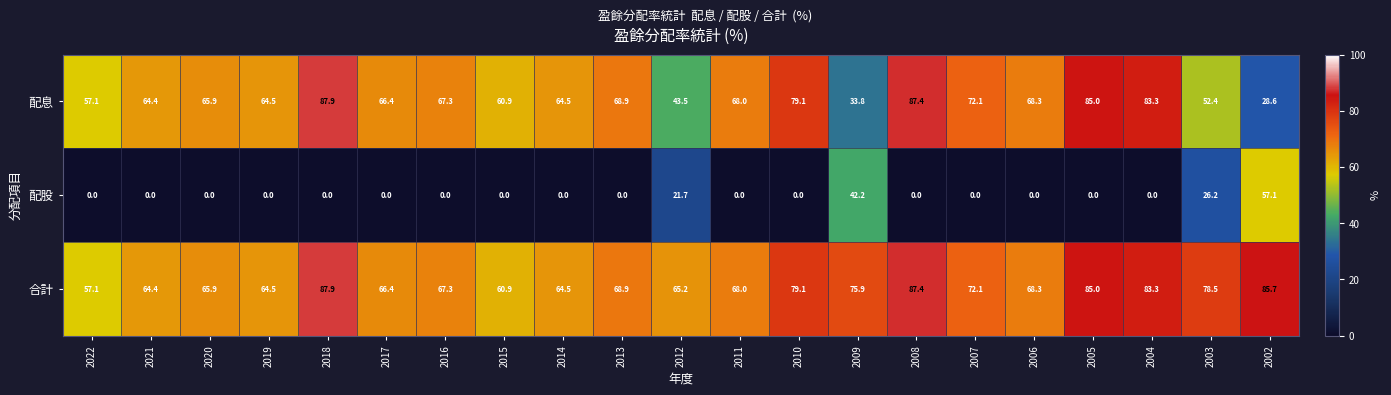

Is it true that 合計 equals 28.8 at 2004?

False